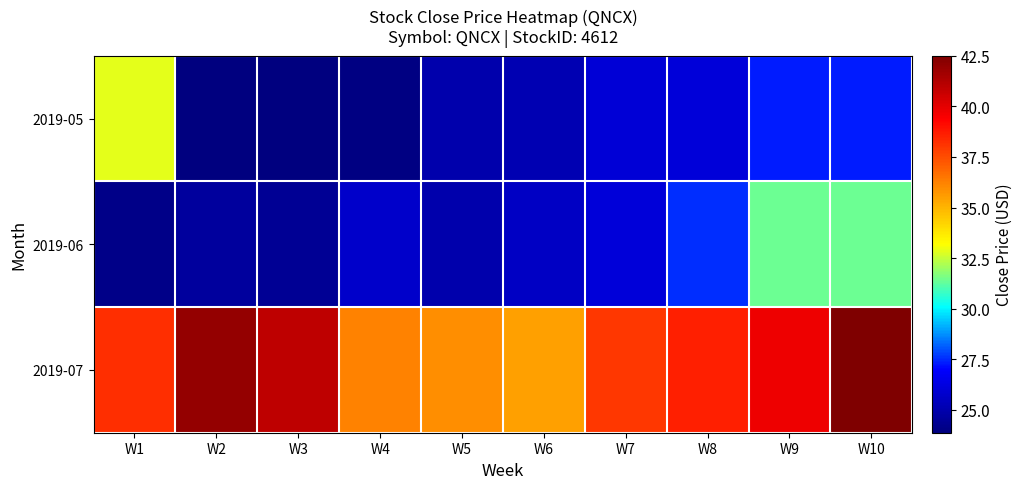

What is the spread (max minus min) of values at W7?

12.0